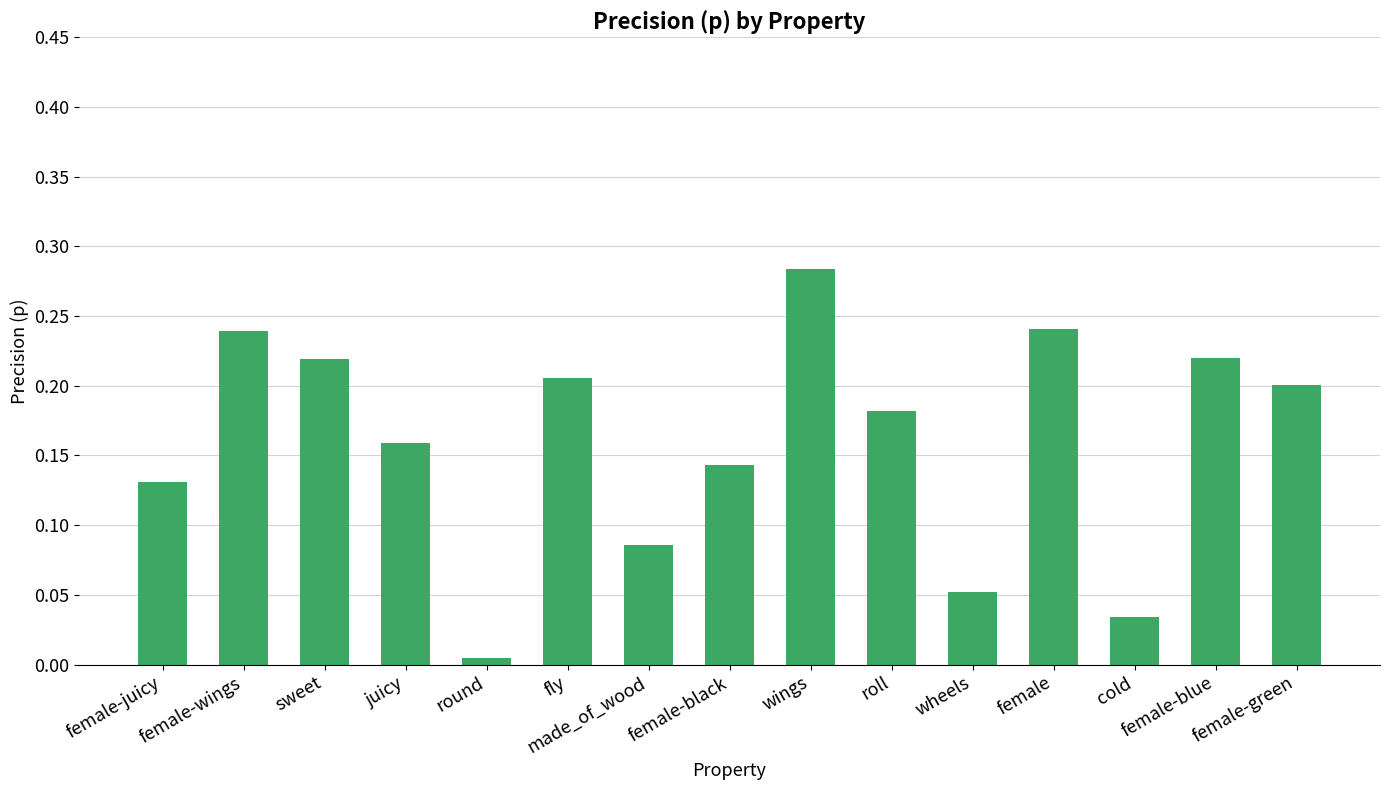

What position from the right is fly?

10